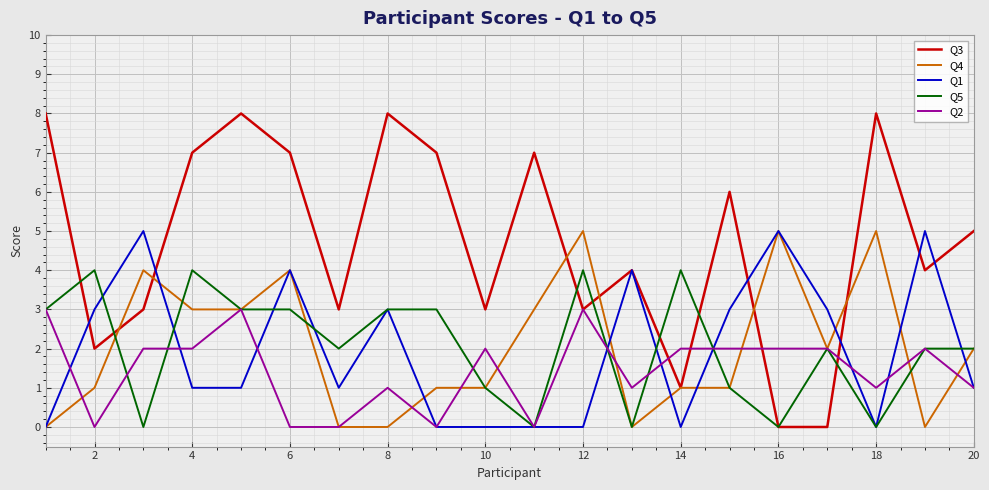

Which series has the largest range (max minus min)?

Q3